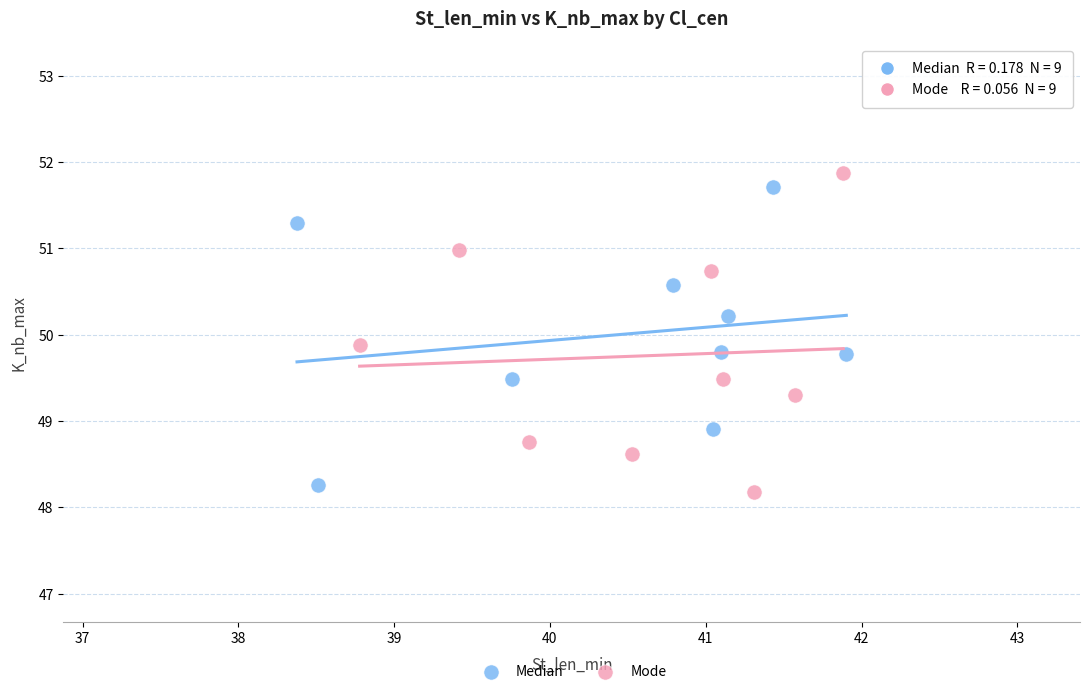

Which series contains the highest Y value?

Mode